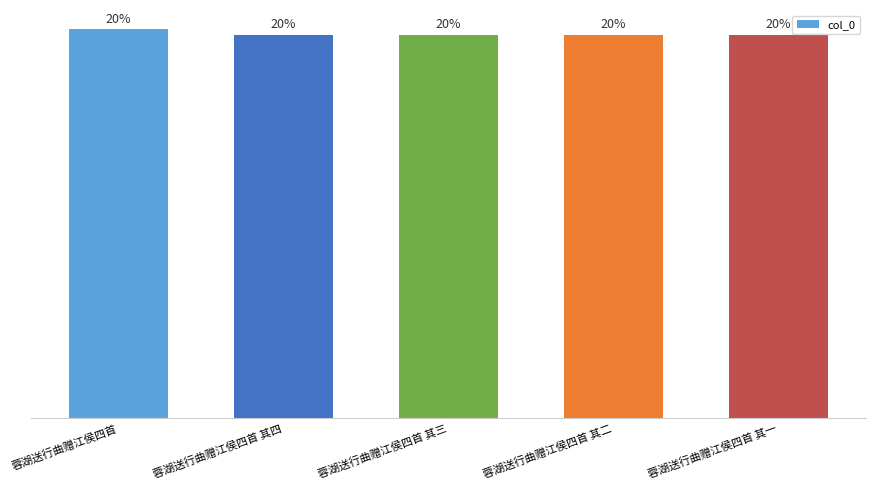

Does the chart contain any negative values?

No